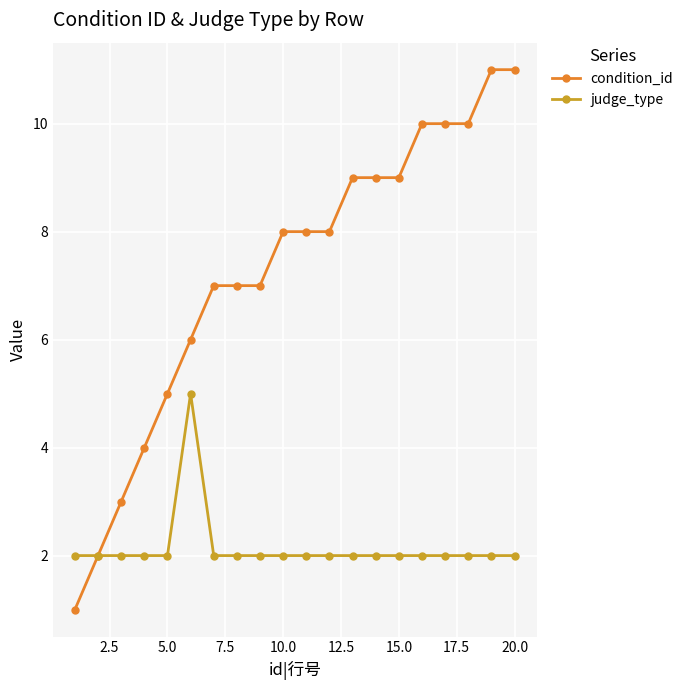

What is the value of the judge_type point at the 19th from the left?

2